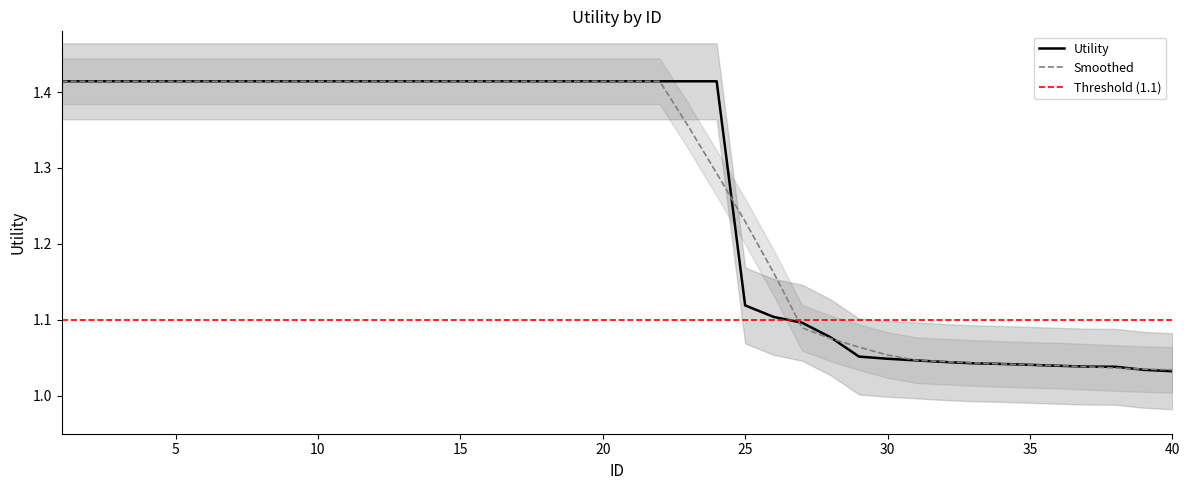

Is it true that Utility equals 0.5 at 20?

False